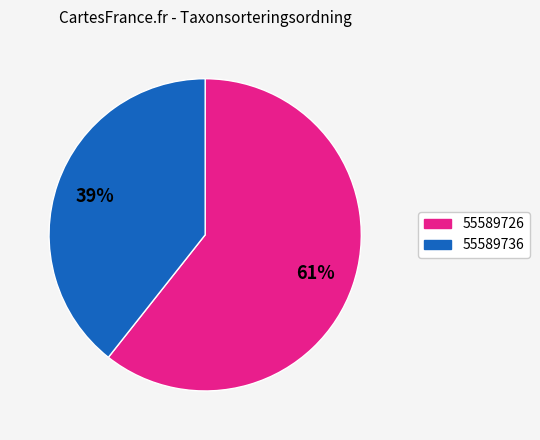

To the nearest percent, what is the average slice percentage?

50%